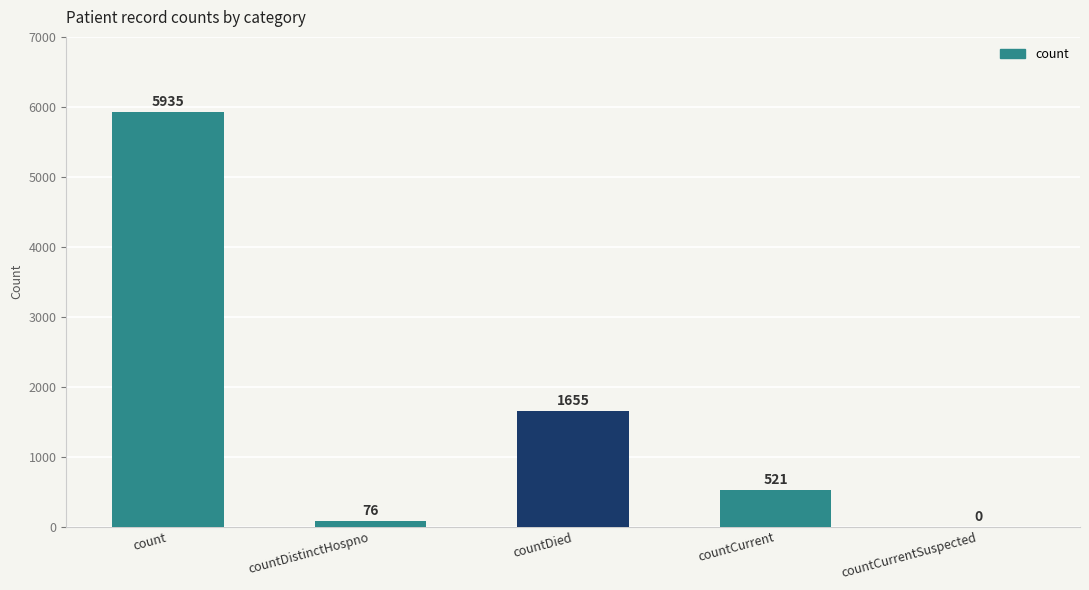

Is it true that the value at countCurrentSuspected is 0?

True